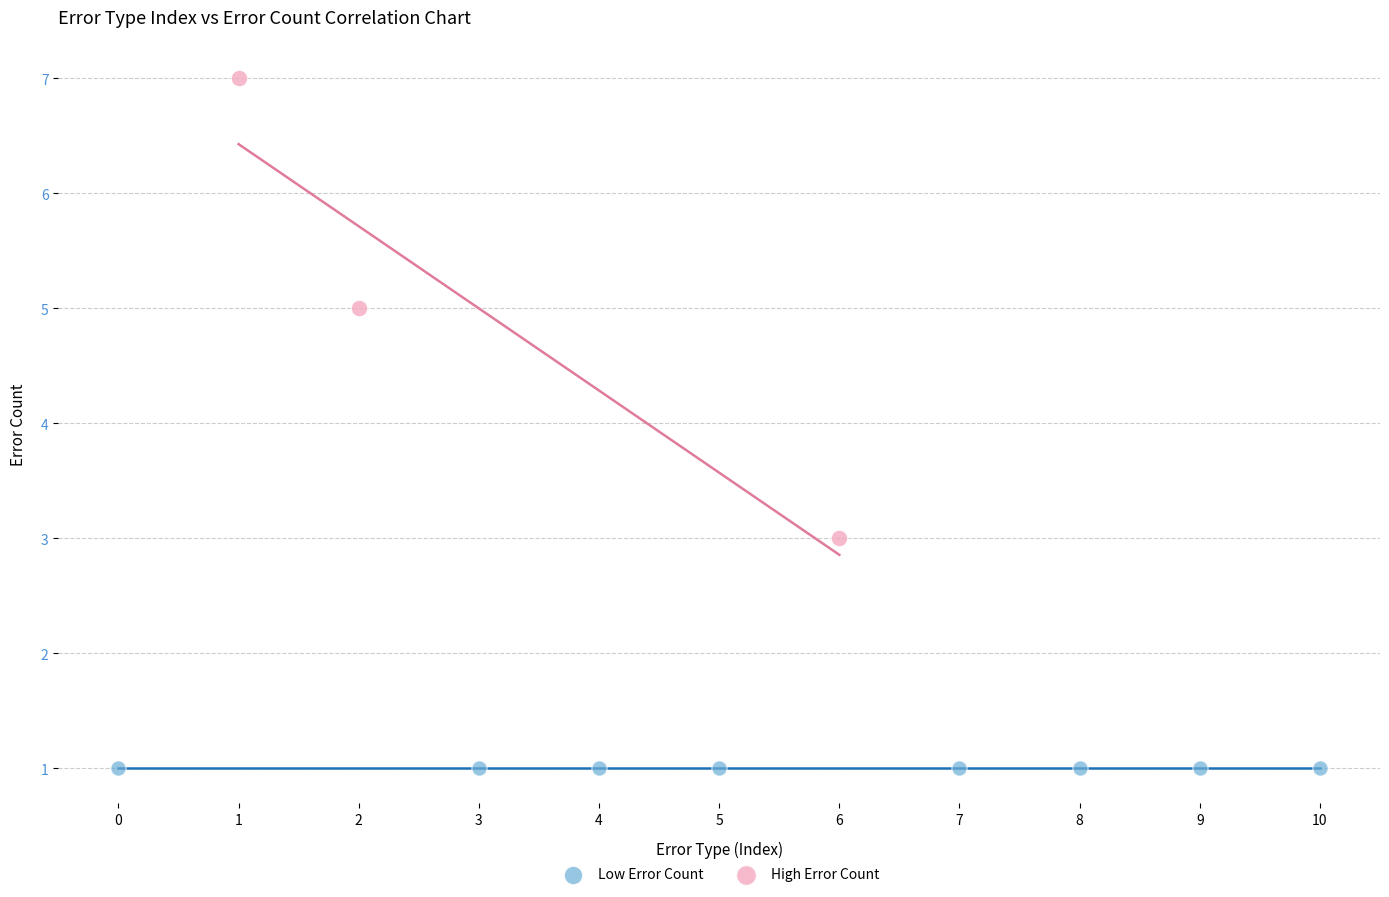

Which series contains the highest Y value?

High Error Count